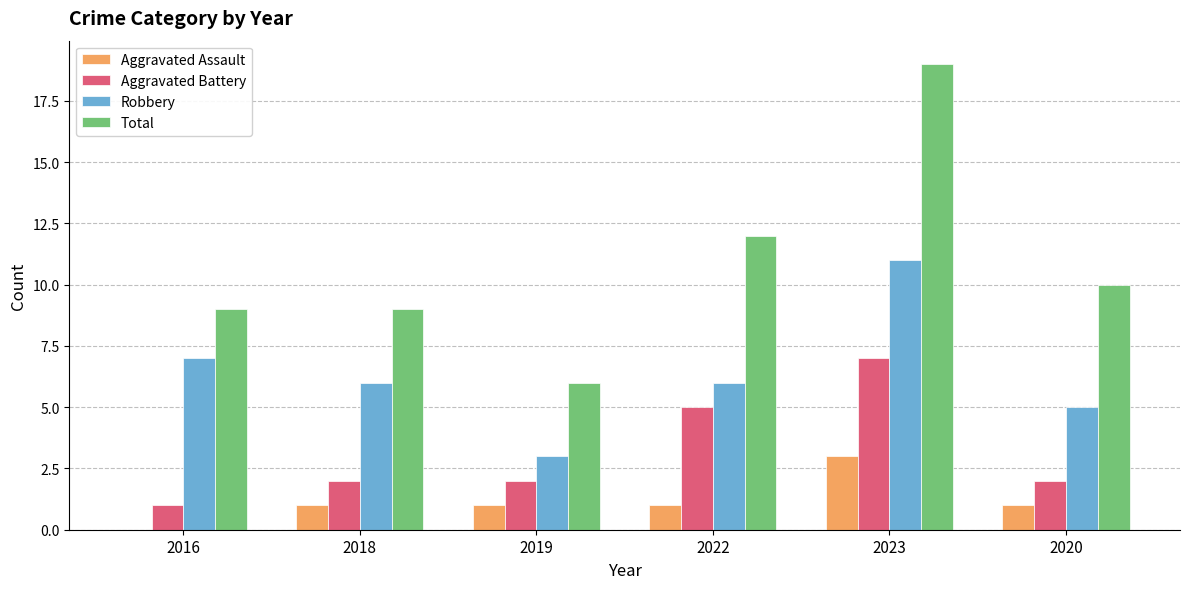

Where does the Total series first go above 10?

2022